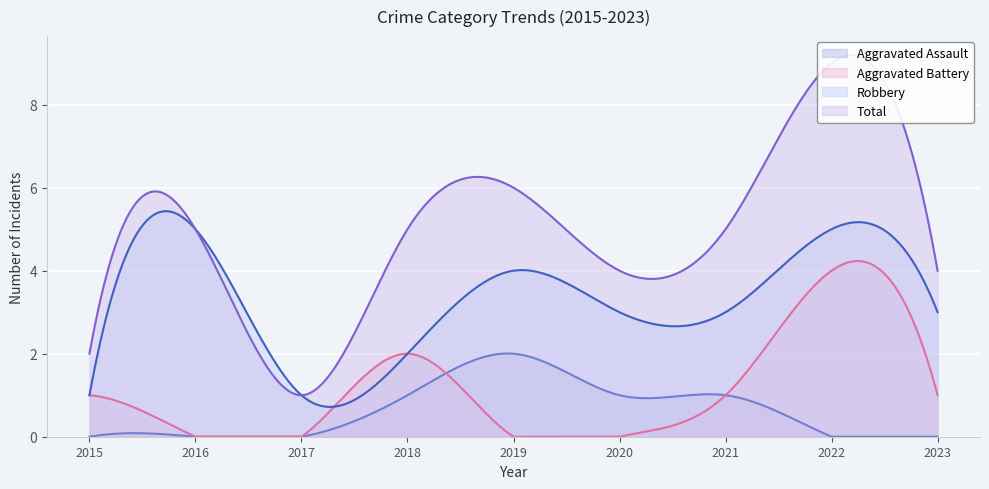

At 2019, list the series in order from largest to smallest.

Total, Robbery, Aggravated Assault, Aggravated Battery